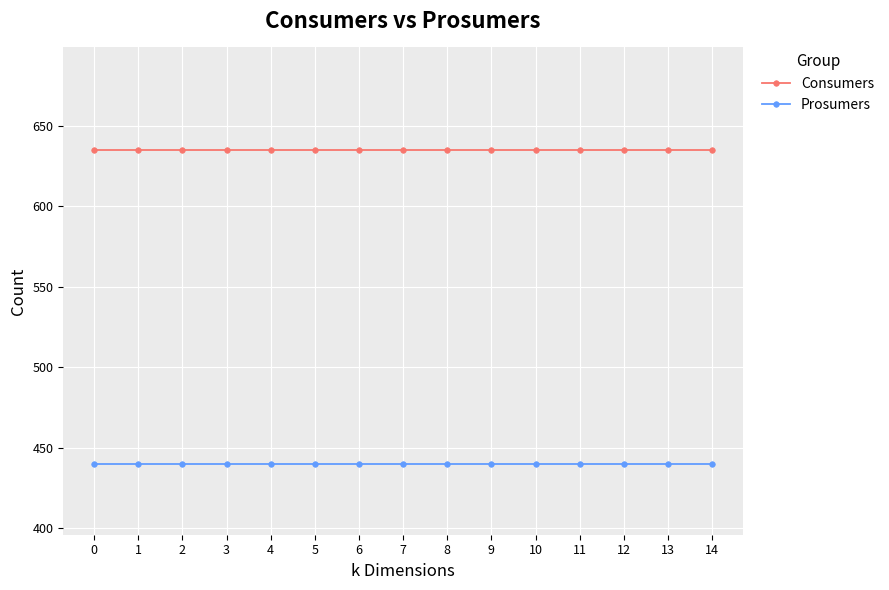

Reading left to right, transcribe all the data shown in this chart.

Consumers: 635	635	635	635	635	635	635	635	635	635	635	635	635	635	635
Prosumers: 440	440	440	440	440	440	440	440	440	440	440	440	440	440	440